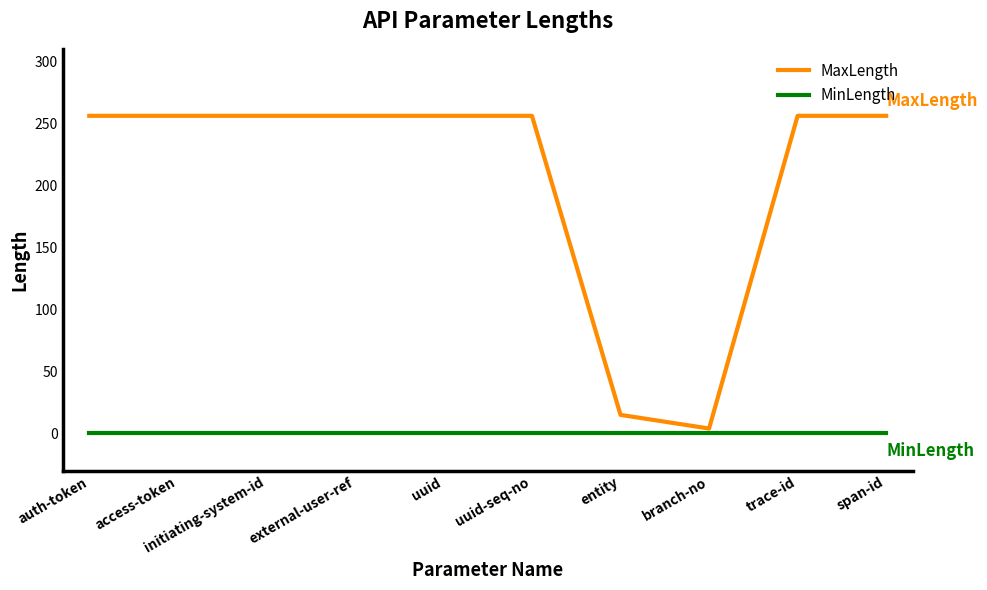

Reading left to right, list all the values displayed in this chart.

MaxLength: auth-token=256	access-token=256	initiating-system-id=256	external-user-ref=256	uuid=256	uuid-seq-no=256	entity=15	branch-no=4	trace-id=256	span-id=256
MinLength: auth-token=0	access-token=0	initiating-system-id=0	external-user-ref=0	uuid=0	uuid-seq-no=0	entity=0	branch-no=0	trace-id=0	span-id=0